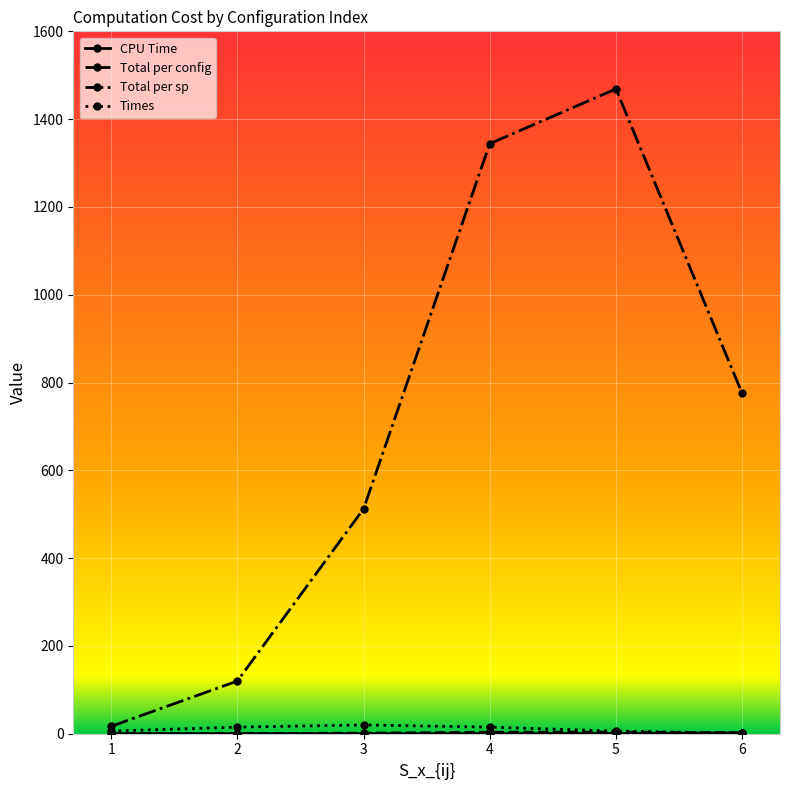

True or false: Times has more than 0 interior local peaks.

True